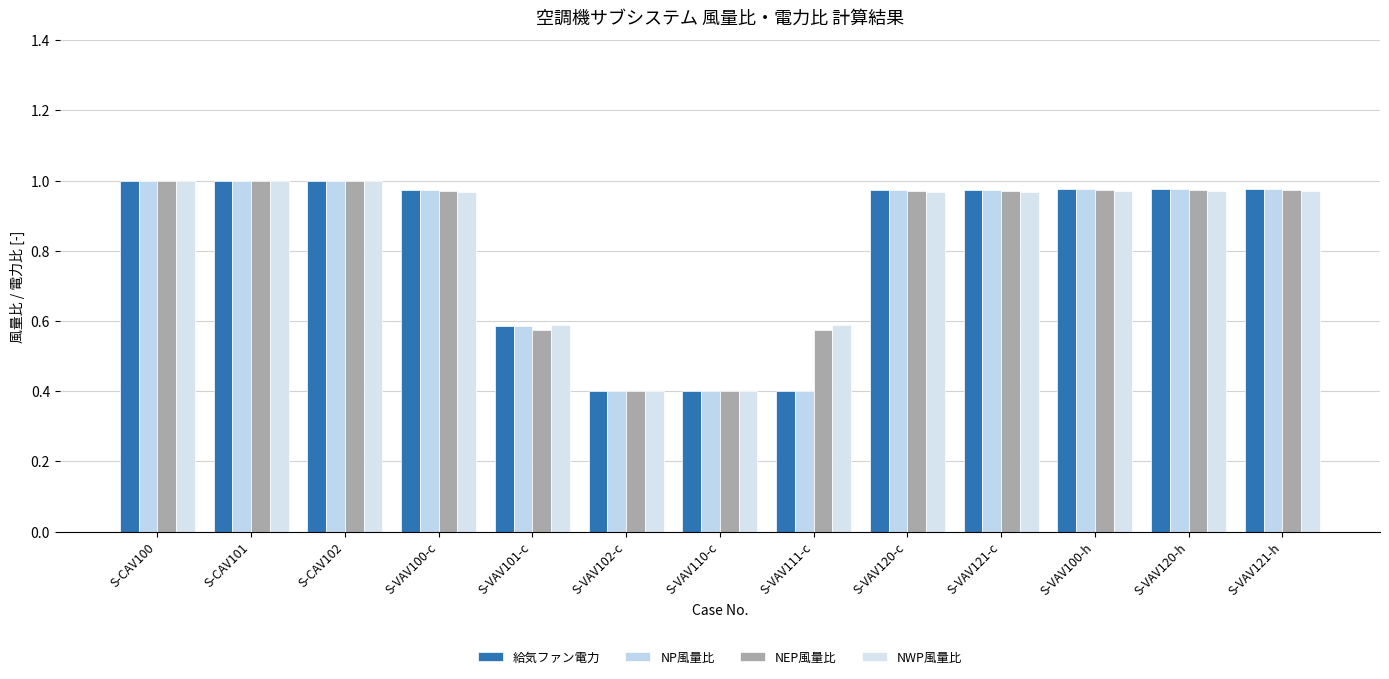

How many data points does each series have?

13